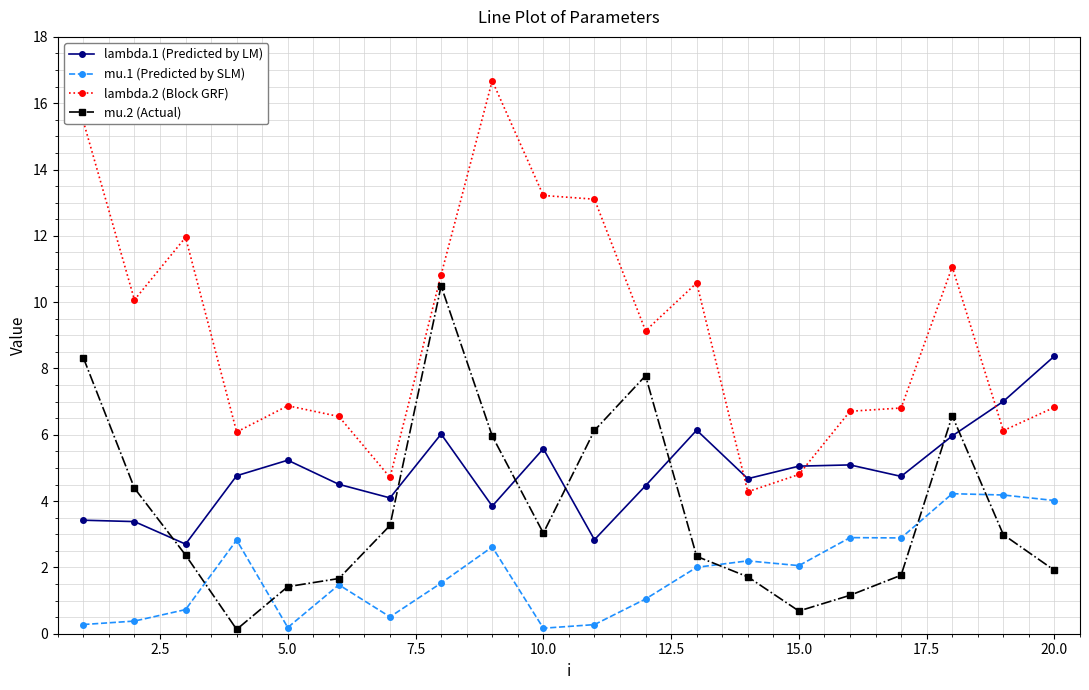

What is the value of the mu.2 (Actual) point at the 13th from the left?

2.3